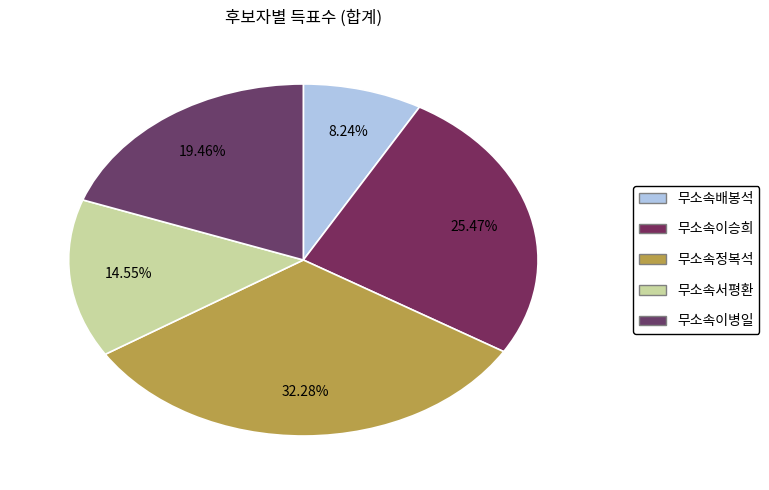

Which category has the biggest portion of the pie?

무소속정복석